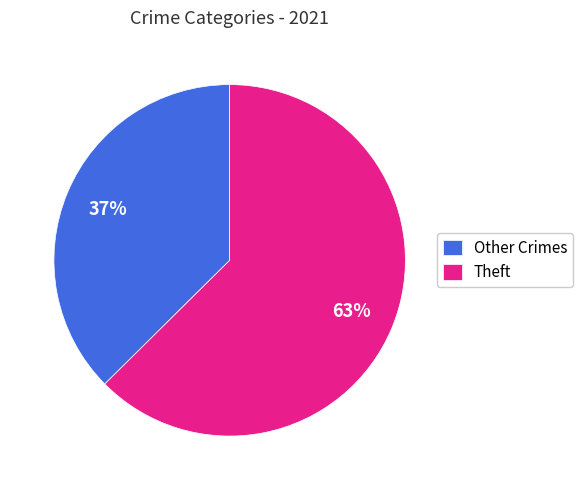

Does any single category account for the majority?

Yes